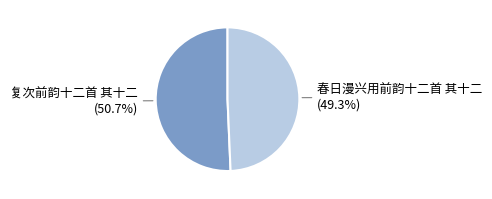

Is there a majority slice in this chart?

Yes